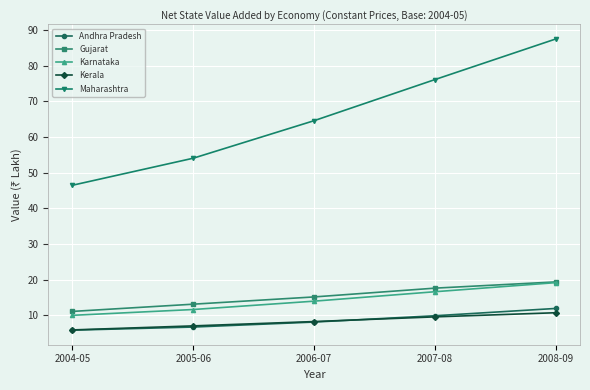

At which label is Andhra Pradesh closest to 8?

2006-07